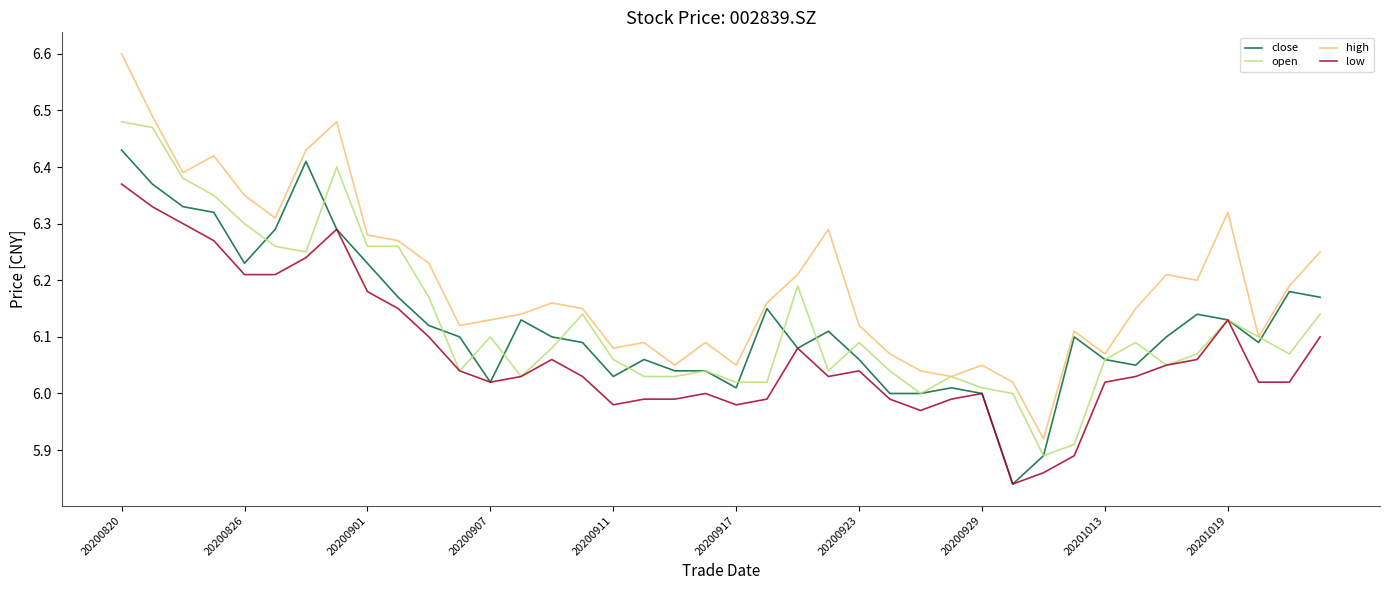

What is the maximum value shown in the chart?

6.6